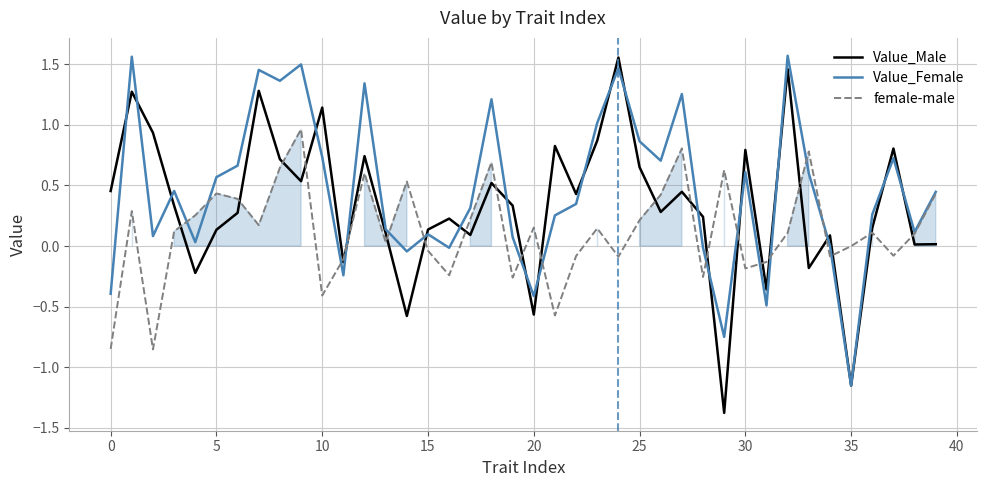

Which series has the largest range (max minus min)?

Value_Male